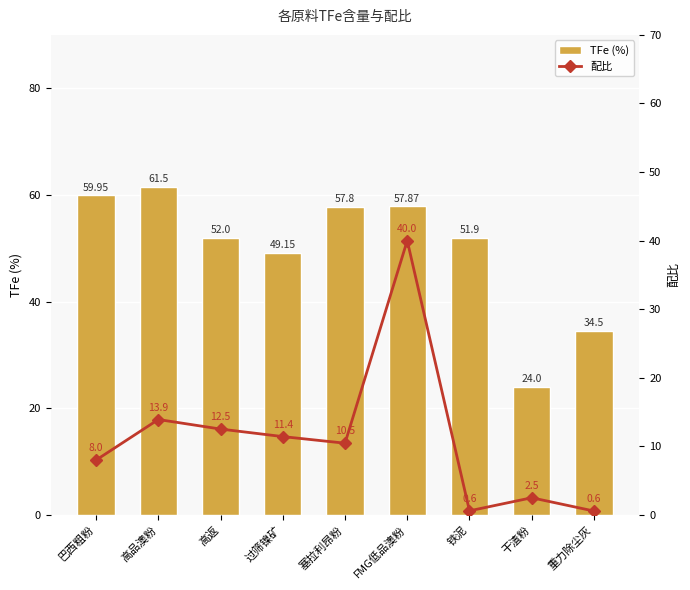

At which category is the sum across all series the highest?

FMG低品澳粉